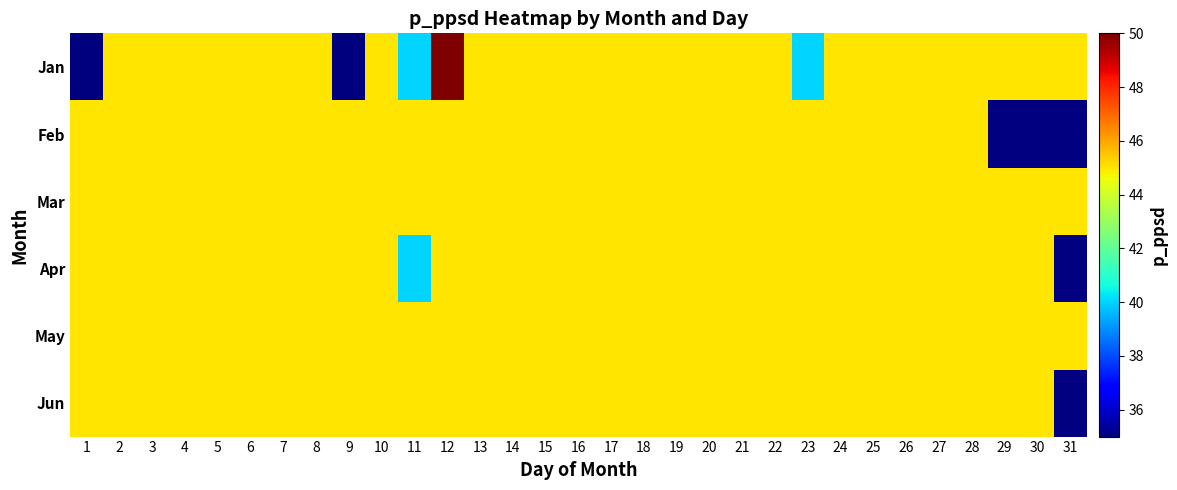

Which series has the largest total across all categories?

Mar